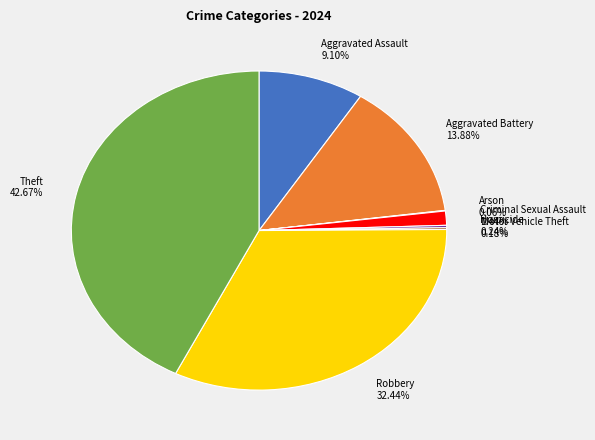

Does Aggravated Battery account for over 50% of the chart?

No